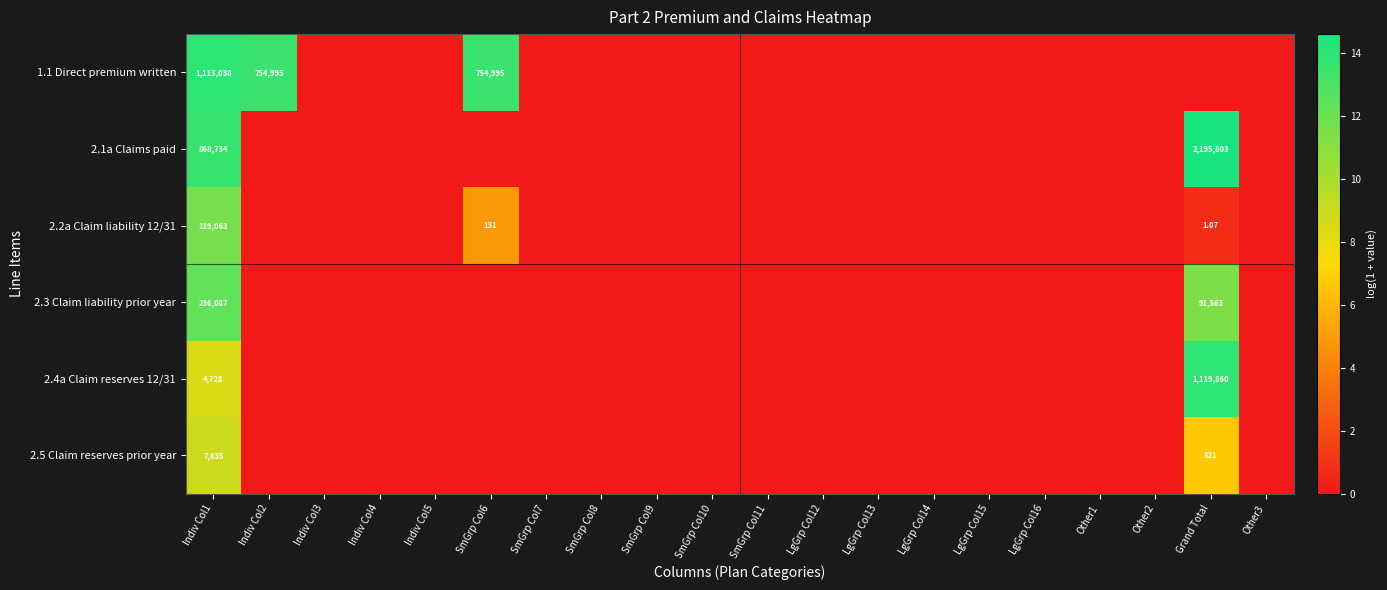

At how many categories does at least one series exceed 11?

4